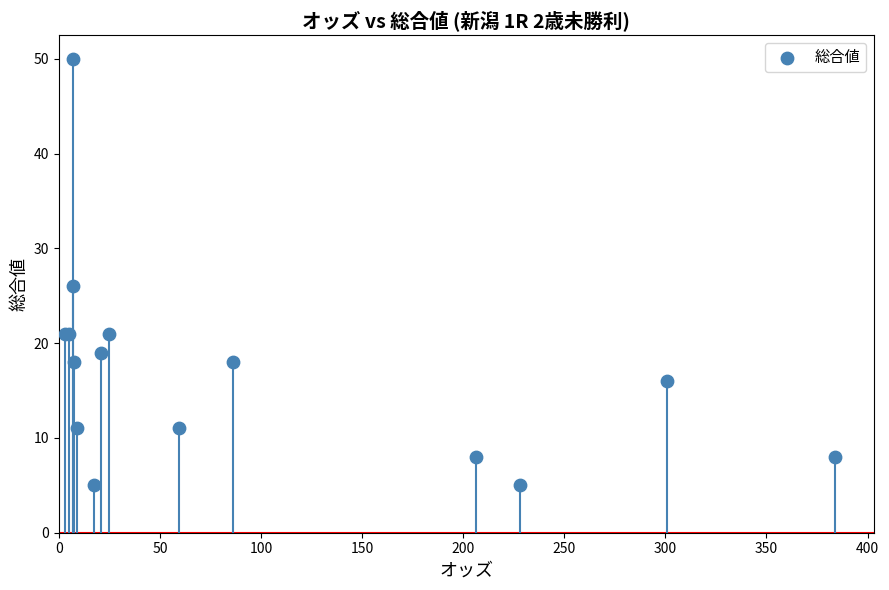

What Y value in the scatter plot is closest to 27?

26